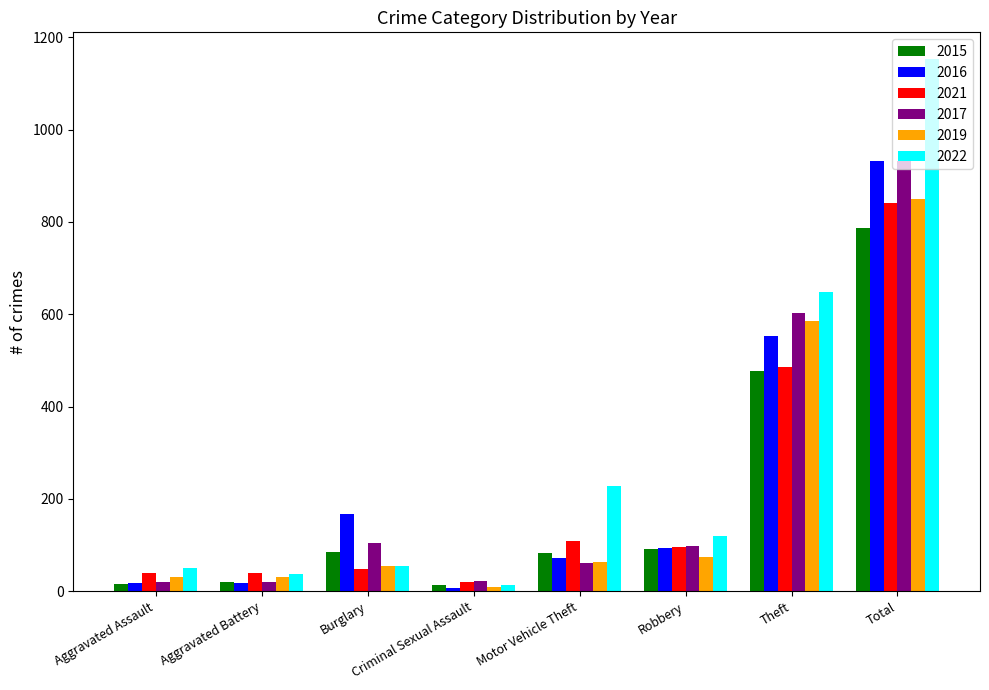

What is the value of the 2017 bar at the 3rd from the left?

104